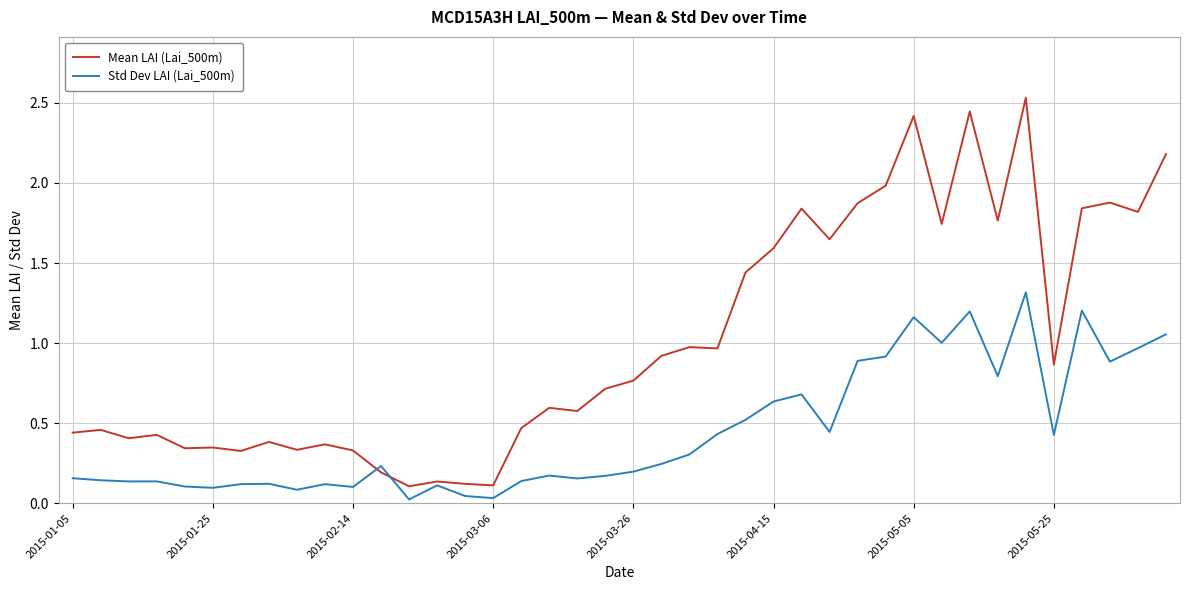

Which series has the widest spread of values?

Mean LAI (Lai_500m)